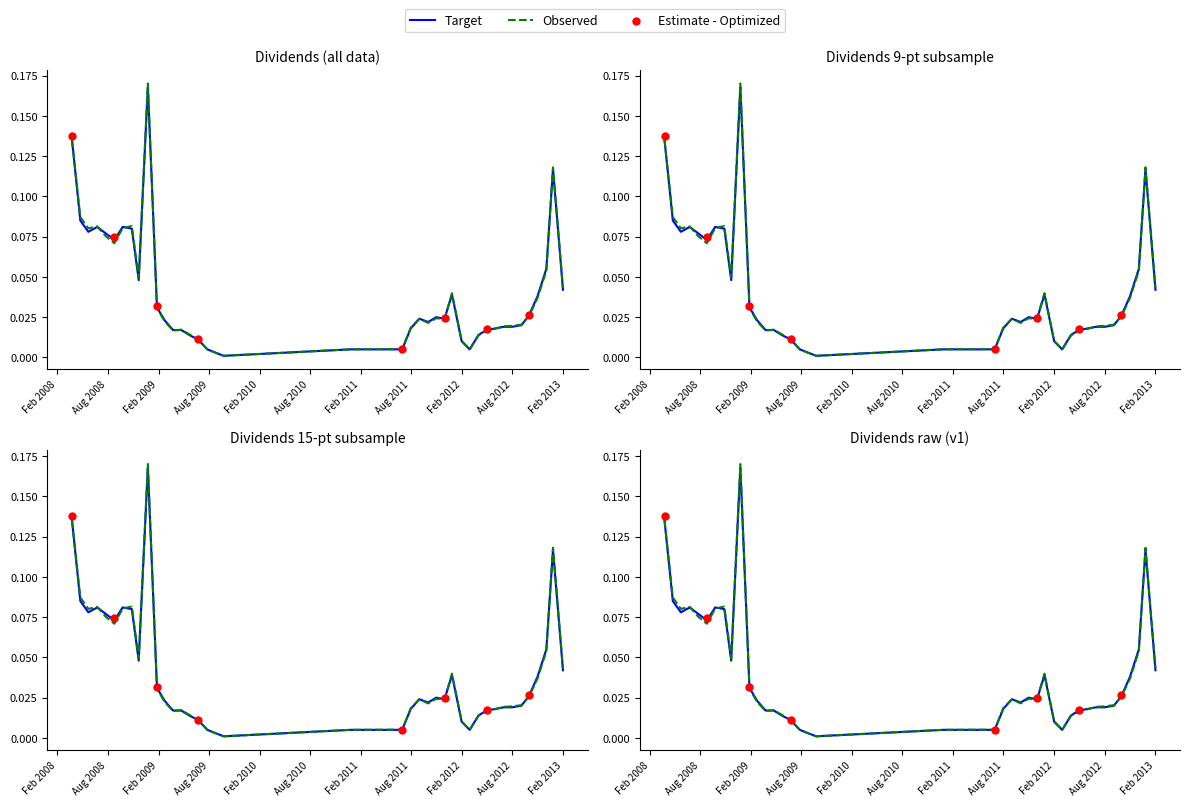

What is the change in value from 2008-07-25 to 2012-09-04?

-0.1